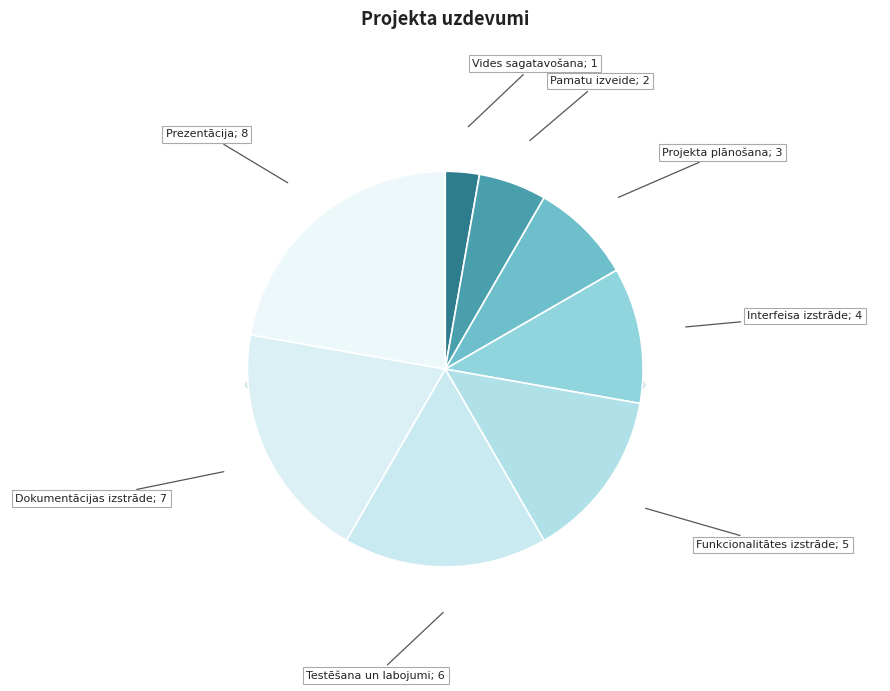

How many slices are in this pie chart?

8